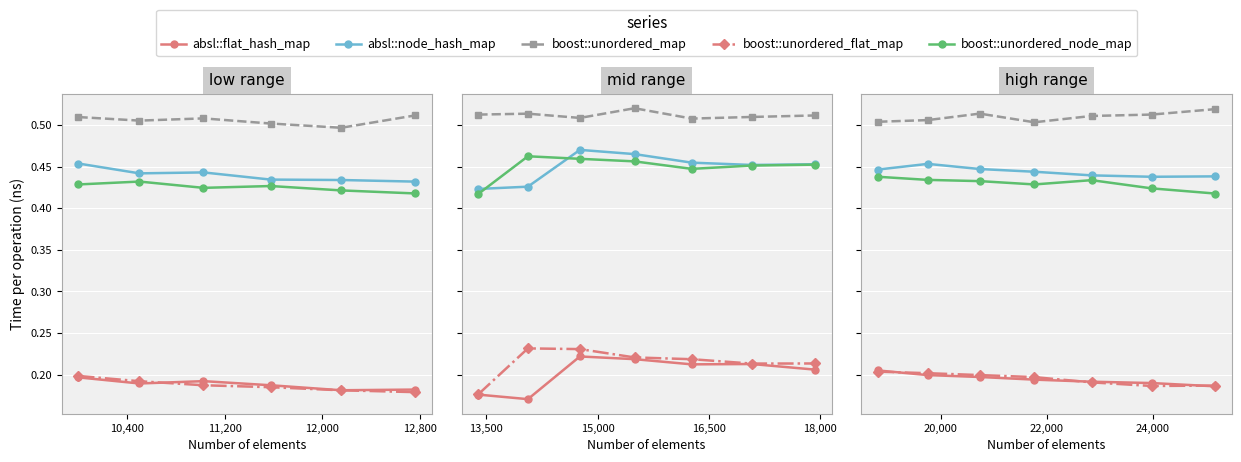

What is the lowest value of the boost::unordered_flat_map series?

0.2